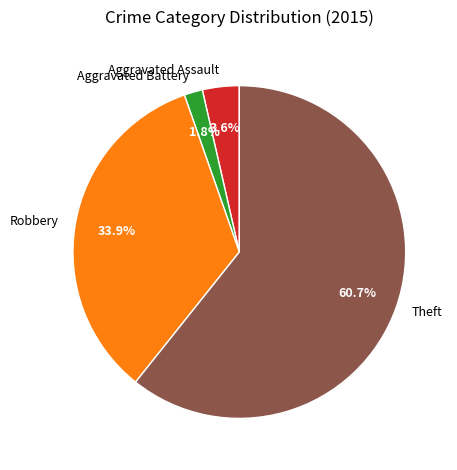

Count the number of slices in the pie.

4